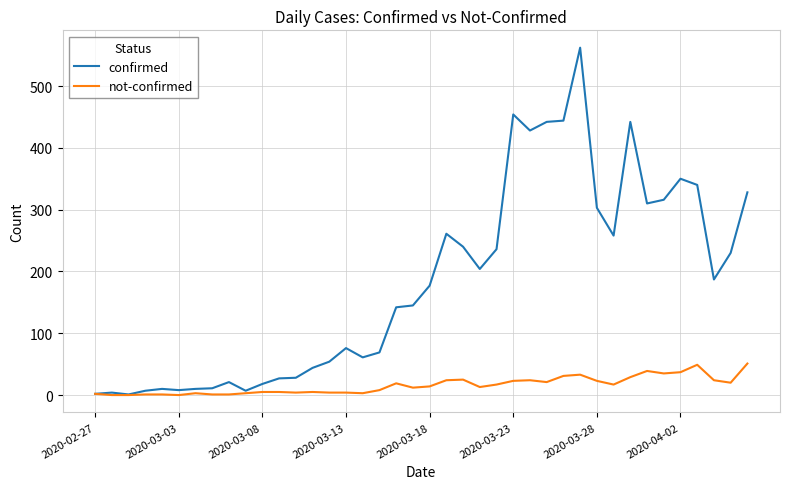

Rank the series by their maximum value, from highest to lowest.

confirmed, not-confirmed